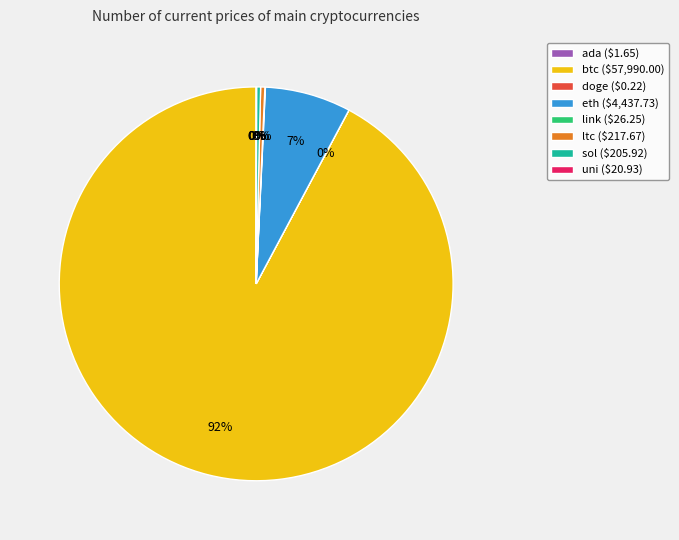

True or false: sol ($205.92) accounts for 0% of the total.

True